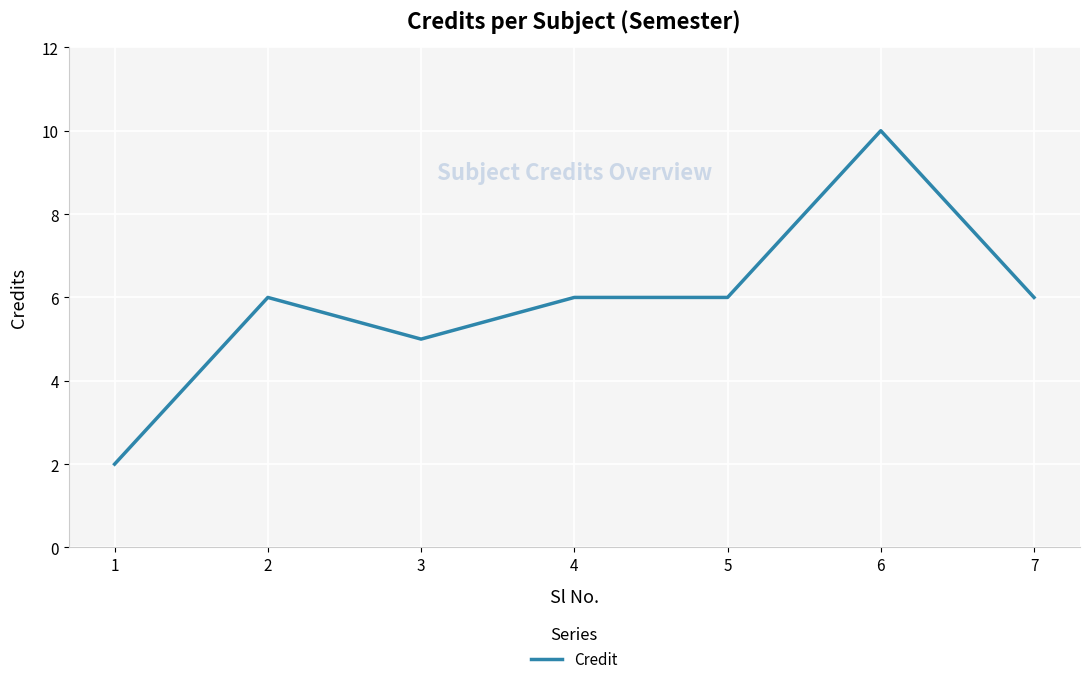

What is the difference between the maximum and second lowest values?

5